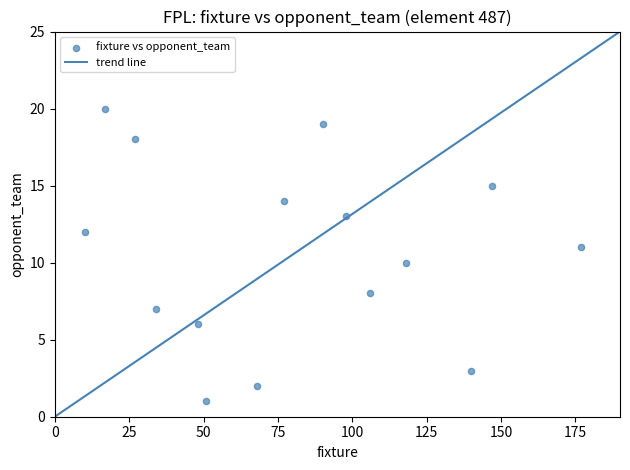

What is the range of Y values (max minus min)?

19